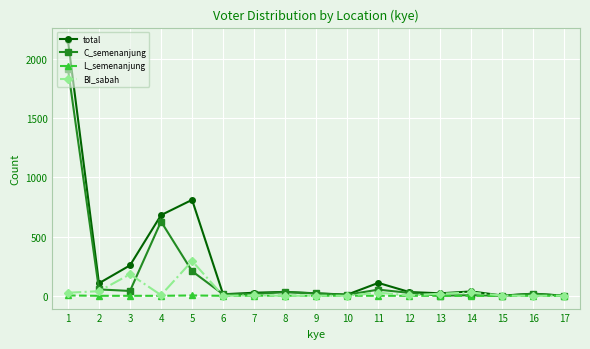

Is the value of total at 2 greater than the value of BI_sabah at 10?

Yes